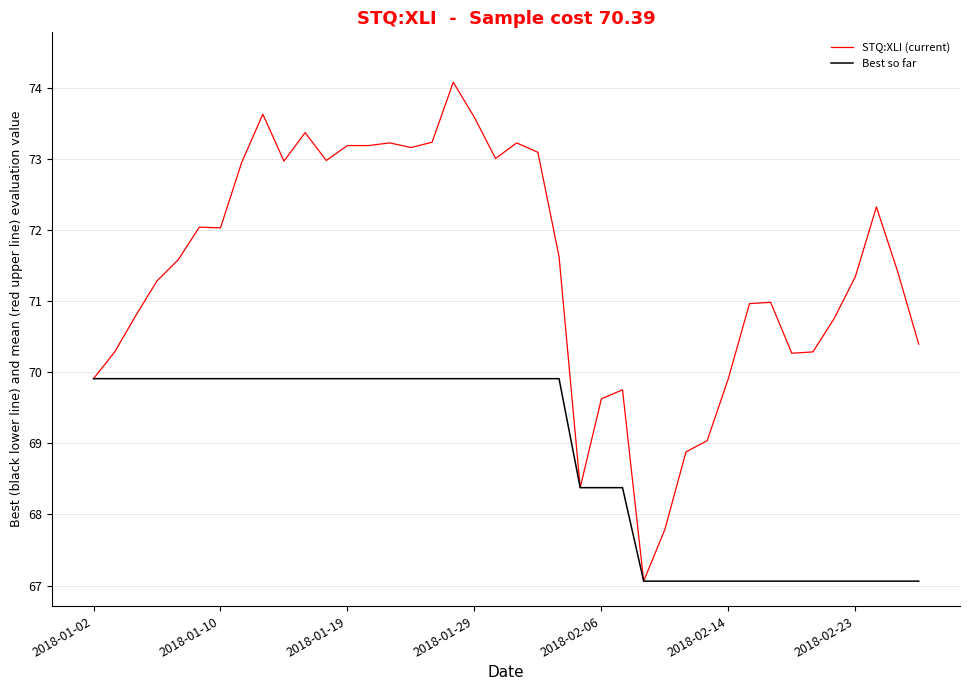

Which series has the largest range (max minus min)?

STQ:XLI (current)